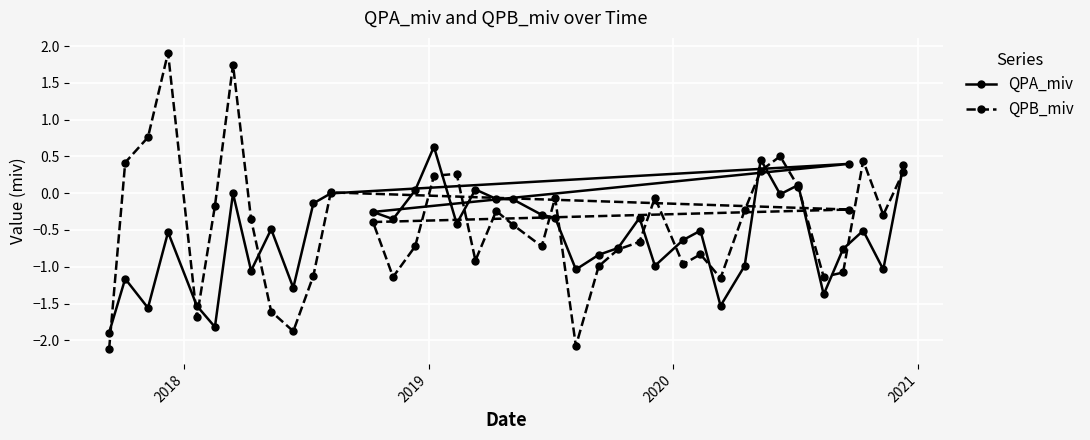

What is the value of the QPB_miv point at the 1st from the left?

-2.1